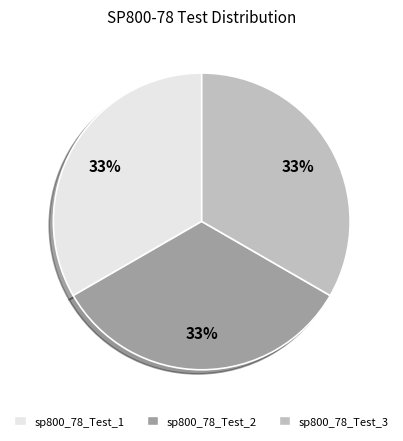

To the nearest percent, what is the combined percentage of sp800_78_Test_2 and sp800_78_Test_3?

67%